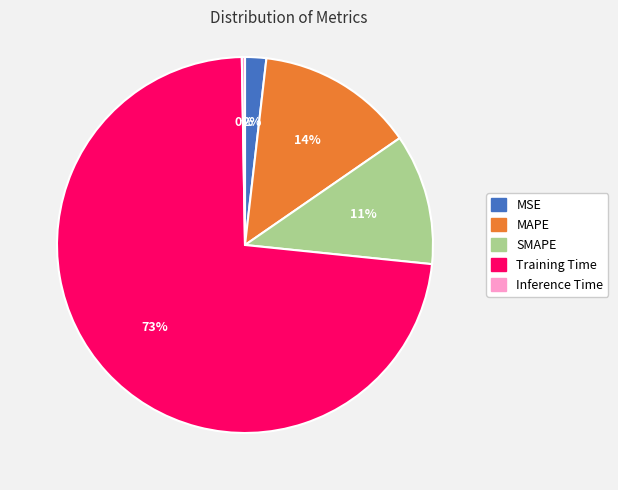

Which category has the biggest portion of the pie?

Training Time